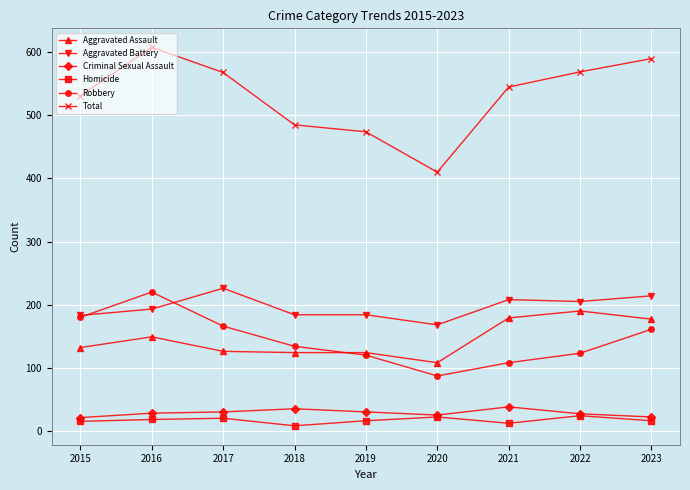

Where is the first local maximum for Total?

2016